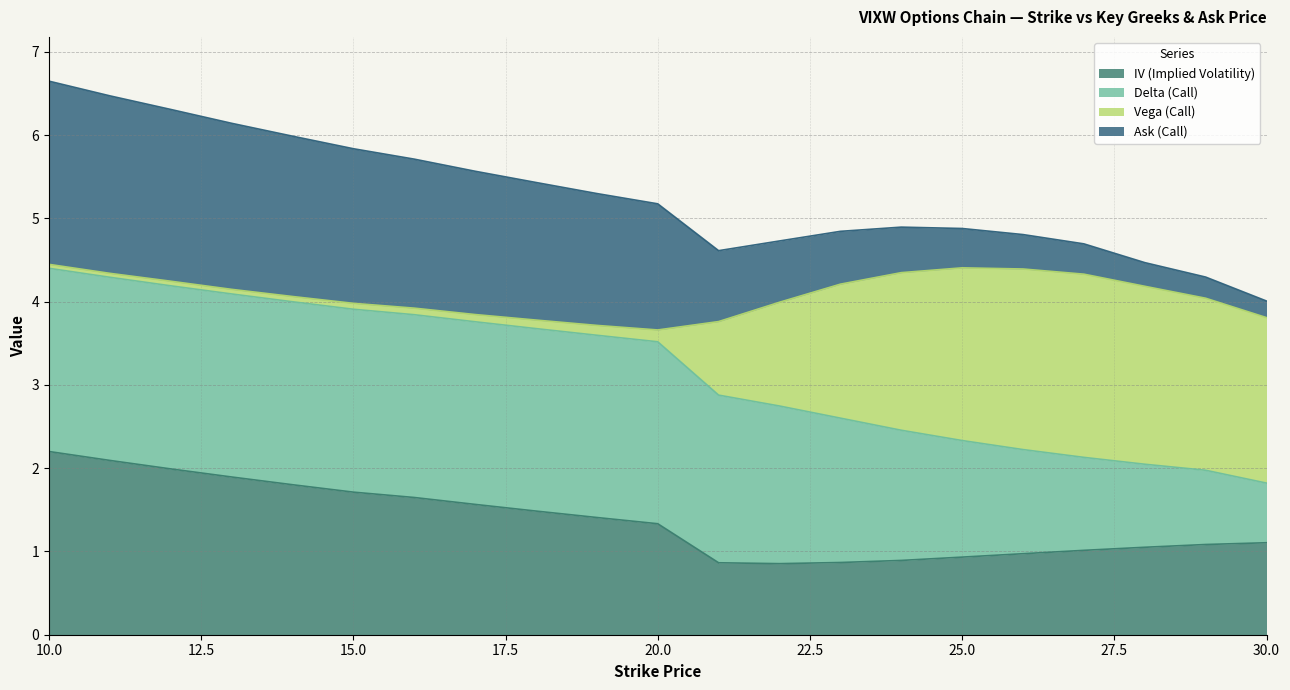

How many data points in IV (Implied Volatility) are above 1?

15